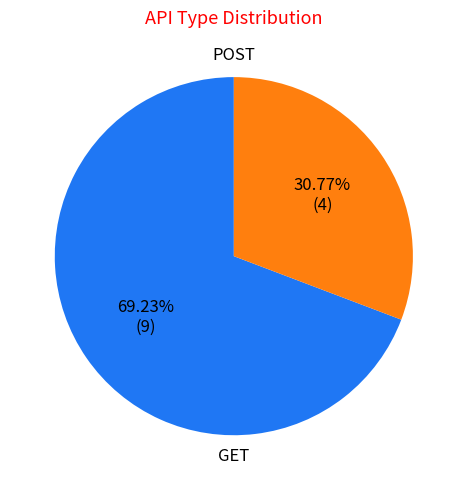

Is there a majority slice in this chart?

Yes